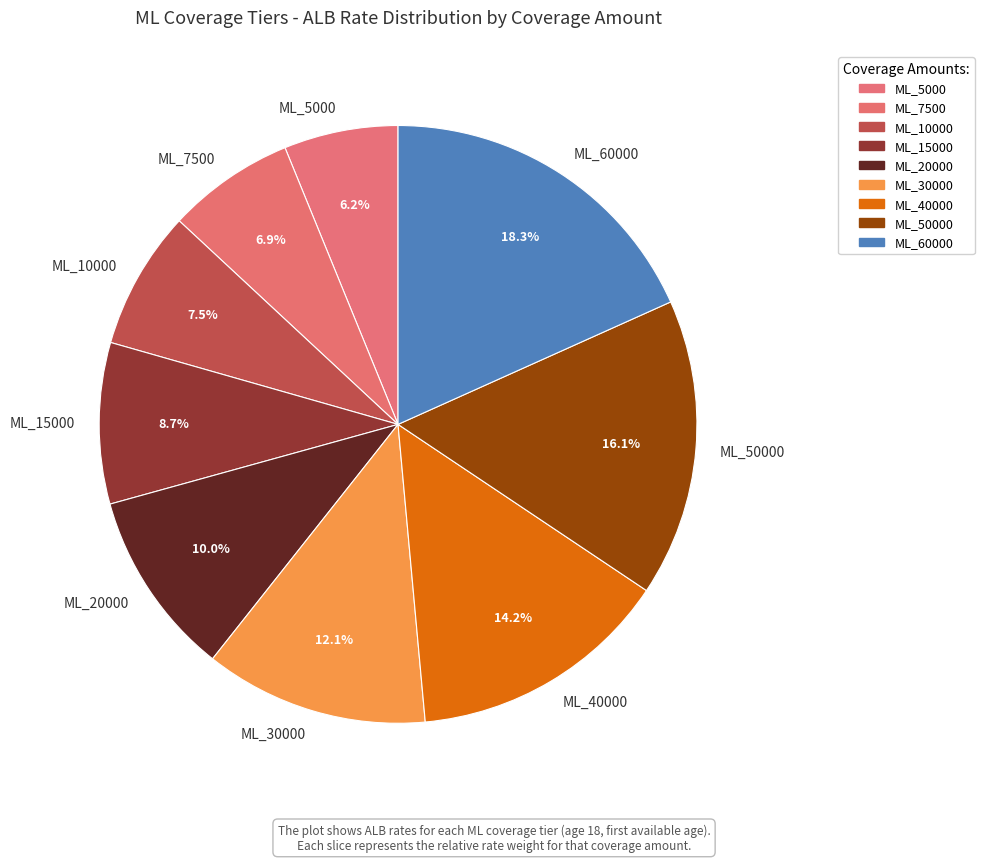

Which category has the biggest portion of the pie?

ML_60000